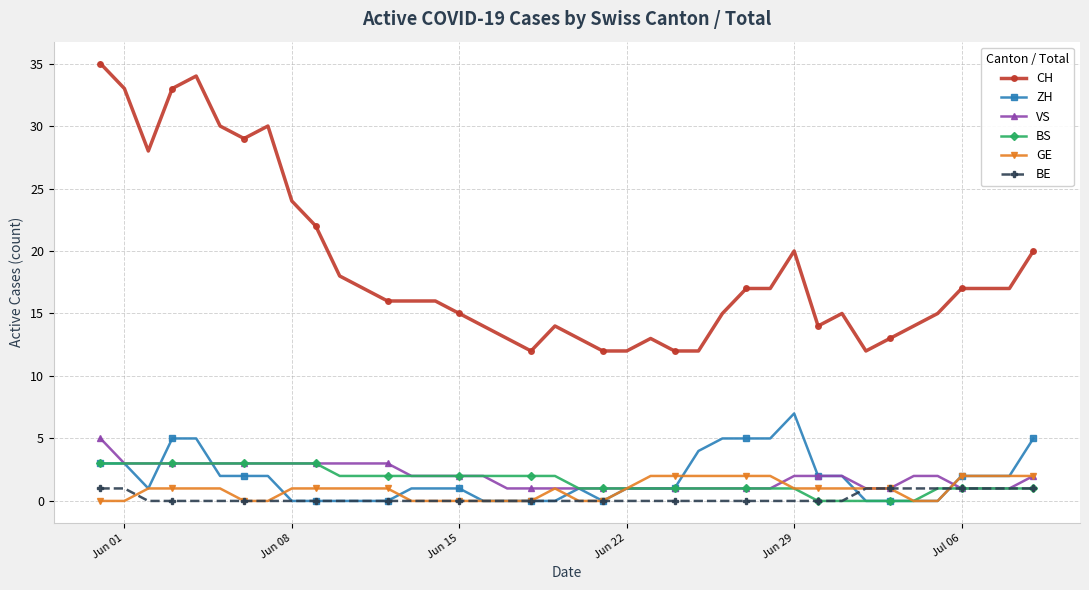

Rank the series by their maximum value, from lowest to highest.

BE, GE, BS, VS, ZH, CH